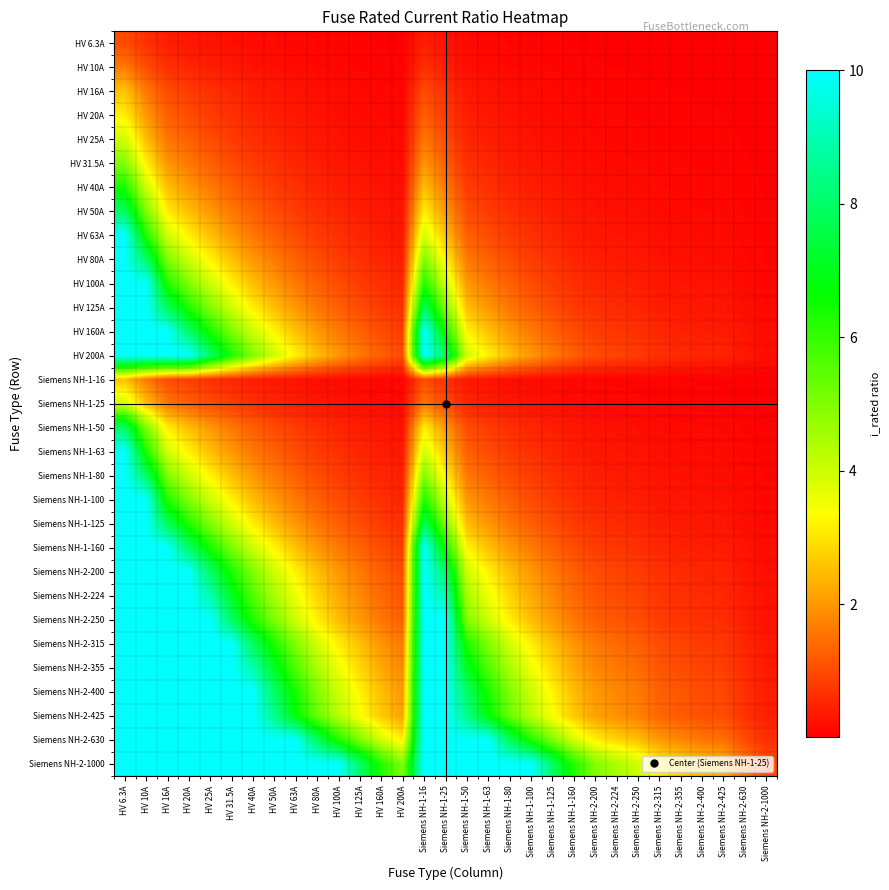

Reading left to right, extract all data points from this chart.

HV 6.3A: HV 6.3A=1.0	HV 10A=0.6	HV 16A=0.4	HV 20A=0.3	HV 25A=0.3	HV 31.5A=0.2	HV 40A=0.2	HV 50A=0.1	HV 63A=0.1	HV 80A=0.1	HV 100A=0.1	HV 125A=0.1	HV 160A=0.0	HV 200A=0.0	Siemens NH-1-16=0.4	Siemens NH-1-25=0.3	Siemens NH-1-50=0.1	Siemens NH-1-63=0.1	Siemens NH-1-80=0.1	Siemens NH-1-100=0.1	Siemens NH-1-125=0.1	Siemens NH-1-160=0.0	Siemens NH-2-200=0.0	Siemens NH-2-224=0.0	Siemens NH-2-250=0.0	Siemens NH-2-315=0.0	Siemens NH-2-355=0.0	Siemens NH-2-400=0.0	Siemens NH-2-425=0.0	Siemens NH-2-630=0.0	Siemens NH-2-1000=0.0
HV 10A: HV 6.3A=1.6	HV 10A=1.0	HV 16A=0.6	HV 20A=0.5	HV 25A=0.4	HV 31.5A=0.3	HV 40A=0.2	HV 50A=0.2	HV 63A=0.2	HV 80A=0.1	HV 100A=0.1	HV 125A=0.1	HV 160A=0.1	HV 200A=0.1	Siemens NH-1-16=0.6	Siemens NH-1-25=0.4	Siemens NH-1-50=0.2	Siemens NH-1-63=0.2	Siemens NH-1-80=0.1	Siemens NH-1-100=0.1	Siemens NH-1-125=0.1	Siemens NH-1-160=0.1	Siemens NH-2-200=0.1	Siemens NH-2-224=0.0	Siemens NH-2-250=0.0	Siemens NH-2-315=0.0	Siemens NH-2-355=0.0	Siemens NH-2-400=0.0	Siemens NH-2-425=0.0	Siemens NH-2-630=0.0	Siemens NH-2-1000=0.0
HV 16A: HV 6.3A=2.5	HV 10A=1.6	HV 16A=1.0	HV 20A=0.8	HV 25A=0.6	HV 31.5A=0.5	HV 40A=0.4	HV 50A=0.3	HV 63A=0.3	HV 80A=0.2	HV 100A=0.2	HV 125A=0.1	HV 160A=0.1	HV 200A=0.1	Siemens NH-1-16=1.0	Siemens NH-1-25=0.6	Siemens NH-1-50=0.3	Siemens NH-1-63=0.3	Siemens NH-1-80=0.2	Siemens NH-1-100=0.2	Siemens NH-1-125=0.1	Siemens NH-1-160=0.1	Siemens NH-2-200=0.1	Siemens NH-2-224=0.1	Siemens NH-2-250=0.1	Siemens NH-2-315=0.1	Siemens NH-2-355=0.0	Siemens NH-2-400=0.0	Siemens NH-2-425=0.0	Siemens NH-2-630=0.0	Siemens NH-2-1000=0.0
HV 20A: HV 6.3A=3.2	HV 10A=2.0	HV 16A=1.2	HV 20A=1.0	HV 25A=0.8	HV 31.5A=0.6	HV 40A=0.5	HV 50A=0.4	HV 63A=0.3	HV 80A=0.2	HV 100A=0.2	HV 125A=0.2	HV 160A=0.1	HV 200A=0.1	Siemens NH-1-16=1.2	Siemens NH-1-25=0.8	Siemens NH-1-50=0.4	Siemens NH-1-63=0.3	Siemens NH-1-80=0.2	Siemens NH-1-100=0.2	Siemens NH-1-125=0.2	Siemens NH-1-160=0.1	Siemens NH-2-200=0.1	Siemens NH-2-224=0.1	Siemens NH-2-250=0.1	Siemens NH-2-315=0.1	Siemens NH-2-355=0.1	Siemens NH-2-400=0.1	Siemens NH-2-425=0.0	Siemens NH-2-630=0.0	Siemens NH-2-1000=0.0
HV 25A: HV 6.3A=4.0	HV 10A=2.5	HV 16A=1.6	HV 20A=1.2	HV 25A=1.0	HV 31.5A=0.8	HV 40A=0.6	HV 50A=0.5	HV 63A=0.4	HV 80A=0.3	HV 100A=0.2	HV 125A=0.2	HV 160A=0.2	HV 200A=0.1	Siemens NH-1-16=1.6	Siemens NH-1-25=1.0	Siemens NH-1-50=0.5	Siemens NH-1-63=0.4	Siemens NH-1-80=0.3	Siemens NH-1-100=0.2	Siemens NH-1-125=0.2	Siemens NH-1-160=0.2	Siemens NH-2-200=0.1	Siemens NH-2-224=0.1	Siemens NH-2-250=0.1	Siemens NH-2-315=0.1	Siemens NH-2-355=0.1	Siemens NH-2-400=0.1	Siemens NH-2-425=0.1	Siemens NH-2-630=0.0	Siemens NH-2-1000=0.0
HV 31.5A: HV 6.3A=5.0	HV 10A=3.1	HV 16A=2.0	HV 20A=1.6	HV 25A=1.3	HV 31.5A=1.0	HV 40A=0.8	HV 50A=0.6	HV 63A=0.5	HV 80A=0.4	HV 100A=0.3	HV 125A=0.3	HV 160A=0.2	HV 200A=0.2	Siemens NH-1-16=2.0	Siemens NH-1-25=1.3	Siemens NH-1-50=0.6	Siemens NH-1-63=0.5	Siemens NH-1-80=0.4	Siemens NH-1-100=0.3	Siemens NH-1-125=0.3	Siemens NH-1-160=0.2	Siemens NH-2-200=0.2	Siemens NH-2-224=0.1	Siemens NH-2-250=0.1	Siemens NH-2-315=0.1	Siemens NH-2-355=0.1	Siemens NH-2-400=0.1	Siemens NH-2-425=0.1	Siemens NH-2-630=0.1	Siemens NH-2-1000=0.0
HV 40A: HV 6.3A=6.3	HV 10A=4.0	HV 16A=2.5	HV 20A=2.0	HV 25A=1.6	HV 31.5A=1.3	HV 40A=1.0	HV 50A=0.8	HV 63A=0.6	HV 80A=0.5	HV 100A=0.4	HV 125A=0.3	HV 160A=0.2	HV 200A=0.2	Siemens NH-1-16=2.5	Siemens NH-1-25=1.6	Siemens NH-1-50=0.8	Siemens NH-1-63=0.6	Siemens NH-1-80=0.5	Siemens NH-1-100=0.4	Siemens NH-1-125=0.3	Siemens NH-1-160=0.2	Siemens NH-2-200=0.2	Siemens NH-2-224=0.2	Siemens NH-2-250=0.2	Siemens NH-2-315=0.1	Siemens NH-2-355=0.1	Siemens NH-2-400=0.1	Siemens NH-2-425=0.1	Siemens NH-2-630=0.1	Siemens NH-2-1000=0.0
HV 50A: HV 6.3A=7.9	HV 10A=5.0	HV 16A=3.1	HV 20A=2.5	HV 25A=2.0	HV 31.5A=1.6	HV 40A=1.2	HV 50A=1.0	HV 63A=0.8	HV 80A=0.6	HV 100A=0.5	HV 125A=0.4	HV 160A=0.3	HV 200A=0.2	Siemens NH-1-16=3.1	Siemens NH-1-25=2.0	Siemens NH-1-50=1.0	Siemens NH-1-63=0.8	Siemens NH-1-80=0.6	Siemens NH-1-100=0.5	Siemens NH-1-125=0.4	Siemens NH-1-160=0.3	Siemens NH-2-200=0.2	Siemens NH-2-224=0.2	Siemens NH-2-250=0.2	Siemens NH-2-315=0.2	Siemens NH-2-355=0.1	Siemens NH-2-400=0.1	Siemens NH-2-425=0.1	Siemens NH-2-630=0.1	Siemens NH-2-1000=0.1
HV 63A: HV 6.3A=10.0	HV 10A=6.3	HV 16A=3.9	HV 20A=3.1	HV 25A=2.5	HV 31.5A=2.0	HV 40A=1.6	HV 50A=1.3	HV 63A=1.0	HV 80A=0.8	HV 100A=0.6	HV 125A=0.5	HV 160A=0.4	HV 200A=0.3	Siemens NH-1-16=3.9	Siemens NH-1-25=2.5	Siemens NH-1-50=1.3	Siemens NH-1-63=1.0	Siemens NH-1-80=0.8	Siemens NH-1-100=0.6	Siemens NH-1-125=0.5	Siemens NH-1-160=0.4	Siemens NH-2-200=0.3	Siemens NH-2-224=0.3	Siemens NH-2-250=0.3	Siemens NH-2-315=0.2	Siemens NH-2-355=0.2	Siemens NH-2-400=0.2	Siemens NH-2-425=0.1	Siemens NH-2-630=0.1	Siemens NH-2-1000=0.1
HV 80A: HV 6.3A=10.0	HV 10A=8.0	HV 16A=5.0	HV 20A=4.0	HV 25A=3.2	HV 31.5A=2.5	HV 40A=2.0	HV 50A=1.6	HV 63A=1.3	HV 80A=1.0	HV 100A=0.8	HV 125A=0.6	HV 160A=0.5	HV 200A=0.4	Siemens NH-1-16=5.0	Siemens NH-1-25=3.2	Siemens NH-1-50=1.6	Siemens NH-1-63=1.3	Siemens NH-1-80=1.0	Siemens NH-1-100=0.8	Siemens NH-1-125=0.6	Siemens NH-1-160=0.5	Siemens NH-2-200=0.4	Siemens NH-2-224=0.4	Siemens NH-2-250=0.3	Siemens NH-2-315=0.3	Siemens NH-2-355=0.2	Siemens NH-2-400=0.2	Siemens NH-2-425=0.2	Siemens NH-2-630=0.1	Siemens NH-2-1000=0.1
HV 100A: HV 6.3A=10.0	HV 10A=10.0	HV 16A=6.2	HV 20A=5.0	HV 25A=4.0	HV 31.5A=3.2	HV 40A=2.5	HV 50A=2.0	HV 63A=1.6	HV 80A=1.2	HV 100A=1.0	HV 125A=0.8	HV 160A=0.6	HV 200A=0.5	Siemens NH-1-16=6.2	Siemens NH-1-25=4.0	Siemens NH-1-50=2.0	Siemens NH-1-63=1.6	Siemens NH-1-80=1.2	Siemens NH-1-100=1.0	Siemens NH-1-125=0.8	Siemens NH-1-160=0.6	Siemens NH-2-200=0.5	Siemens NH-2-224=0.4	Siemens NH-2-250=0.4	Siemens NH-2-315=0.3	Siemens NH-2-355=0.3	Siemens NH-2-400=0.2	Siemens NH-2-425=0.2	Siemens NH-2-630=0.2	Siemens NH-2-1000=0.1
HV 125A: HV 6.3A=10.0	HV 10A=10.0	HV 16A=7.8	HV 20A=6.2	HV 25A=5.0	HV 31.5A=4.0	HV 40A=3.1	HV 50A=2.5	HV 63A=2.0	HV 80A=1.6	HV 100A=1.2	HV 125A=1.0	HV 160A=0.8	HV 200A=0.6	Siemens NH-1-16=7.8	Siemens NH-1-25=5.0	Siemens NH-1-50=2.5	Siemens NH-1-63=2.0	Siemens NH-1-80=1.6	Siemens NH-1-100=1.2	Siemens NH-1-125=1.0	Siemens NH-1-160=0.8	Siemens NH-2-200=0.6	Siemens NH-2-224=0.6	Siemens NH-2-250=0.5	Siemens NH-2-315=0.4	Siemens NH-2-355=0.4	Siemens NH-2-400=0.3	Siemens NH-2-425=0.3	Siemens NH-2-630=0.2	Siemens NH-2-1000=0.1
HV 160A: HV 6.3A=10.0	HV 10A=10.0	HV 16A=10.0	HV 20A=8.0	HV 25A=6.4	HV 31.5A=5.1	HV 40A=4.0	HV 50A=3.2	HV 63A=2.5	HV 80A=2.0	HV 100A=1.6	HV 125A=1.3	HV 160A=1.0	HV 200A=0.8	Siemens NH-1-16=10.0	Siemens NH-1-25=6.4	Siemens NH-1-50=3.2	Siemens NH-1-63=2.5	Siemens NH-1-80=2.0	Siemens NH-1-100=1.6	Siemens NH-1-125=1.3	Siemens NH-1-160=1.0	Siemens NH-2-200=0.8	Siemens NH-2-224=0.7	Siemens NH-2-250=0.6	Siemens NH-2-315=0.5	Siemens NH-2-355=0.5	Siemens NH-2-400=0.4	Siemens NH-2-425=0.4	Siemens NH-2-630=0.3	Siemens NH-2-1000=0.2
HV 200A: HV 6.3A=10.0	HV 10A=10.0	HV 16A=10.0	HV 20A=10.0	HV 25A=8.0	HV 31.5A=6.3	HV 40A=5.0	HV 50A=4.0	HV 63A=3.2	HV 80A=2.5	HV 100A=2.0	HV 125A=1.6	HV 160A=1.2	HV 200A=1.0	Siemens NH-1-16=10.0	Siemens NH-1-25=8.0	Siemens NH-1-50=4.0	Siemens NH-1-63=3.2	Siemens NH-1-80=2.5	Siemens NH-1-100=2.0	Siemens NH-1-125=1.6	Siemens NH-1-160=1.2	Siemens NH-2-200=1.0	Siemens NH-2-224=0.9	Siemens NH-2-250=0.8	Siemens NH-2-315=0.6	Siemens NH-2-355=0.6	Siemens NH-2-400=0.5	Siemens NH-2-425=0.5	Siemens NH-2-630=0.3	Siemens NH-2-1000=0.2
Siemens NH-1-16: HV 6.3A=2.5	HV 10A=1.6	HV 16A=1.0	HV 20A=0.8	HV 25A=0.6	HV 31.5A=0.5	HV 40A=0.4	HV 50A=0.3	HV 63A=0.3	HV 80A=0.2	HV 100A=0.2	HV 125A=0.1	HV 160A=0.1	HV 200A=0.1	Siemens NH-1-16=1.0	Siemens NH-1-25=0.6	Siemens NH-1-50=0.3	Siemens NH-1-63=0.3	Siemens NH-1-80=0.2	Siemens NH-1-100=0.2	Siemens NH-1-125=0.1	Siemens NH-1-160=0.1	Siemens NH-2-200=0.1	Siemens NH-2-224=0.1	Siemens NH-2-250=0.1	Siemens NH-2-315=0.1	Siemens NH-2-355=0.0	Siemens NH-2-400=0.0	Siemens NH-2-425=0.0	Siemens NH-2-630=0.0	Siemens NH-2-1000=0.0
Siemens NH-1-25: HV 6.3A=4.0	HV 10A=2.5	HV 16A=1.6	HV 20A=1.2	HV 25A=1.0	HV 31.5A=0.8	HV 40A=0.6	HV 50A=0.5	HV 63A=0.4	HV 80A=0.3	HV 100A=0.2	HV 125A=0.2	HV 160A=0.2	HV 200A=0.1	Siemens NH-1-16=1.6	Siemens NH-1-25=1.0	Siemens NH-1-50=0.5	Siemens NH-1-63=0.4	Siemens NH-1-80=0.3	Siemens NH-1-100=0.2	Siemens NH-1-125=0.2	Siemens NH-1-160=0.2	Siemens NH-2-200=0.1	Siemens NH-2-224=0.1	Siemens NH-2-250=0.1	Siemens NH-2-315=0.1	Siemens NH-2-355=0.1	Siemens NH-2-400=0.1	Siemens NH-2-425=0.1	Siemens NH-2-630=0.0	Siemens NH-2-1000=0.0
Siemens NH-1-50: HV 6.3A=7.9	HV 10A=5.0	HV 16A=3.1	HV 20A=2.5	HV 25A=2.0	HV 31.5A=1.6	HV 40A=1.2	HV 50A=1.0	HV 63A=0.8	HV 80A=0.6	HV 100A=0.5	HV 125A=0.4	HV 160A=0.3	HV 200A=0.2	Siemens NH-1-16=3.1	Siemens NH-1-25=2.0	Siemens NH-1-50=1.0	Siemens NH-1-63=0.8	Siemens NH-1-80=0.6	Siemens NH-1-100=0.5	Siemens NH-1-125=0.4	Siemens NH-1-160=0.3	Siemens NH-2-200=0.2	Siemens NH-2-224=0.2	Siemens NH-2-250=0.2	Siemens NH-2-315=0.2	Siemens NH-2-355=0.1	Siemens NH-2-400=0.1	Siemens NH-2-425=0.1	Siemens NH-2-630=0.1	Siemens NH-2-1000=0.1
Siemens NH-1-63: HV 6.3A=10.0	HV 10A=6.3	HV 16A=3.9	HV 20A=3.1	HV 25A=2.5	HV 31.5A=2.0	HV 40A=1.6	HV 50A=1.3	HV 63A=1.0	HV 80A=0.8	HV 100A=0.6	HV 125A=0.5	HV 160A=0.4	HV 200A=0.3	Siemens NH-1-16=3.9	Siemens NH-1-25=2.5	Siemens NH-1-50=1.3	Siemens NH-1-63=1.0	Siemens NH-1-80=0.8	Siemens NH-1-100=0.6	Siemens NH-1-125=0.5	Siemens NH-1-160=0.4	Siemens NH-2-200=0.3	Siemens NH-2-224=0.3	Siemens NH-2-250=0.3	Siemens NH-2-315=0.2	Siemens NH-2-355=0.2	Siemens NH-2-400=0.2	Siemens NH-2-425=0.1	Siemens NH-2-630=0.1	Siemens NH-2-1000=0.1
Siemens NH-1-80: HV 6.3A=10.0	HV 10A=8.0	HV 16A=5.0	HV 20A=4.0	HV 25A=3.2	HV 31.5A=2.5	HV 40A=2.0	HV 50A=1.6	HV 63A=1.3	HV 80A=1.0	HV 100A=0.8	HV 125A=0.6	HV 160A=0.5	HV 200A=0.4	Siemens NH-1-16=5.0	Siemens NH-1-25=3.2	Siemens NH-1-50=1.6	Siemens NH-1-63=1.3	Siemens NH-1-80=1.0	Siemens NH-1-100=0.8	Siemens NH-1-125=0.6	Siemens NH-1-160=0.5	Siemens NH-2-200=0.4	Siemens NH-2-224=0.4	Siemens NH-2-250=0.3	Siemens NH-2-315=0.3	Siemens NH-2-355=0.2	Siemens NH-2-400=0.2	Siemens NH-2-425=0.2	Siemens NH-2-630=0.1	Siemens NH-2-1000=0.1
Siemens NH-1-100: HV 6.3A=10.0	HV 10A=10.0	HV 16A=6.2	HV 20A=5.0	HV 25A=4.0	HV 31.5A=3.2	HV 40A=2.5	HV 50A=2.0	HV 63A=1.6	HV 80A=1.2	HV 100A=1.0	HV 125A=0.8	HV 160A=0.6	HV 200A=0.5	Siemens NH-1-16=6.2	Siemens NH-1-25=4.0	Siemens NH-1-50=2.0	Siemens NH-1-63=1.6	Siemens NH-1-80=1.2	Siemens NH-1-100=1.0	Siemens NH-1-125=0.8	Siemens NH-1-160=0.6	Siemens NH-2-200=0.5	Siemens NH-2-224=0.4	Siemens NH-2-250=0.4	Siemens NH-2-315=0.3	Siemens NH-2-355=0.3	Siemens NH-2-400=0.2	Siemens NH-2-425=0.2	Siemens NH-2-630=0.2	Siemens NH-2-1000=0.1
Siemens NH-1-125: HV 6.3A=10.0	HV 10A=10.0	HV 16A=7.8	HV 20A=6.2	HV 25A=5.0	HV 31.5A=4.0	HV 40A=3.1	HV 50A=2.5	HV 63A=2.0	HV 80A=1.6	HV 100A=1.2	HV 125A=1.0	HV 160A=0.8	HV 200A=0.6	Siemens NH-1-16=7.8	Siemens NH-1-25=5.0	Siemens NH-1-50=2.5	Siemens NH-1-63=2.0	Siemens NH-1-80=1.6	Siemens NH-1-100=1.2	Siemens NH-1-125=1.0	Siemens NH-1-160=0.8	Siemens NH-2-200=0.6	Siemens NH-2-224=0.6	Siemens NH-2-250=0.5	Siemens NH-2-315=0.4	Siemens NH-2-355=0.4	Siemens NH-2-400=0.3	Siemens NH-2-425=0.3	Siemens NH-2-630=0.2	Siemens NH-2-1000=0.1
Siemens NH-1-160: HV 6.3A=10.0	HV 10A=10.0	HV 16A=10.0	HV 20A=8.0	HV 25A=6.4	HV 31.5A=5.1	HV 40A=4.0	HV 50A=3.2	HV 63A=2.5	HV 80A=2.0	HV 100A=1.6	HV 125A=1.3	HV 160A=1.0	HV 200A=0.8	Siemens NH-1-16=10.0	Siemens NH-1-25=6.4	Siemens NH-1-50=3.2	Siemens NH-1-63=2.5	Siemens NH-1-80=2.0	Siemens NH-1-100=1.6	Siemens NH-1-125=1.3	Siemens NH-1-160=1.0	Siemens NH-2-200=0.8	Siemens NH-2-224=0.7	Siemens NH-2-250=0.6	Siemens NH-2-315=0.5	Siemens NH-2-355=0.5	Siemens NH-2-400=0.4	Siemens NH-2-425=0.4	Siemens NH-2-630=0.3	Siemens NH-2-1000=0.2
Siemens NH-2-200: HV 6.3A=10.0	HV 10A=10.0	HV 16A=10.0	HV 20A=10.0	HV 25A=8.0	HV 31.5A=6.3	HV 40A=5.0	HV 50A=4.0	HV 63A=3.2	HV 80A=2.5	HV 100A=2.0	HV 125A=1.6	HV 160A=1.2	HV 200A=1.0	Siemens NH-1-16=10.0	Siemens NH-1-25=8.0	Siemens NH-1-50=4.0	Siemens NH-1-63=3.2	Siemens NH-1-80=2.5	Siemens NH-1-100=2.0	Siemens NH-1-125=1.6	Siemens NH-1-160=1.2	Siemens NH-2-200=1.0	Siemens NH-2-224=0.9	Siemens NH-2-250=0.8	Siemens NH-2-315=0.6	Siemens NH-2-355=0.6	Siemens NH-2-400=0.5	Siemens NH-2-425=0.5	Siemens NH-2-630=0.3	Siemens NH-2-1000=0.2
Siemens NH-2-224: HV 6.3A=10.0	HV 10A=10.0	HV 16A=10.0	HV 20A=10.0	HV 25A=9.0	HV 31.5A=7.1	HV 40A=5.6	HV 50A=4.5	HV 63A=3.6	HV 80A=2.8	HV 100A=2.2	HV 125A=1.8	HV 160A=1.4	HV 200A=1.1	Siemens NH-1-16=10.0	Siemens NH-1-25=9.0	Siemens NH-1-50=4.5	Siemens NH-1-63=3.6	Siemens NH-1-80=2.8	Siemens NH-1-100=2.2	Siemens NH-1-125=1.8	Siemens NH-1-160=1.4	Siemens NH-2-200=1.1	Siemens NH-2-224=1.0	Siemens NH-2-250=0.9	Siemens NH-2-315=0.7	Siemens NH-2-355=0.6	Siemens NH-2-400=0.6	Siemens NH-2-425=0.5	Siemens NH-2-630=0.4	Siemens NH-2-1000=0.2
Siemens NH-2-250: HV 6.3A=10.0	HV 10A=10.0	HV 16A=10.0	HV 20A=10.0	HV 25A=10.0	HV 31.5A=7.9	HV 40A=6.2	HV 50A=5.0	HV 63A=4.0	HV 80A=3.1	HV 100A=2.5	HV 125A=2.0	HV 160A=1.6	HV 200A=1.2	Siemens NH-1-16=10.0	Siemens NH-1-25=10.0	Siemens NH-1-50=5.0	Siemens NH-1-63=4.0	Siemens NH-1-80=3.1	Siemens NH-1-100=2.5	Siemens NH-1-125=2.0	Siemens NH-1-160=1.6	Siemens NH-2-200=1.2	Siemens NH-2-224=1.1	Siemens NH-2-250=1.0	Siemens NH-2-315=0.8	Siemens NH-2-355=0.7	Siemens NH-2-400=0.6	Siemens NH-2-425=0.6	Siemens NH-2-630=0.4	Siemens NH-2-1000=0.2
Siemens NH-2-315: HV 6.3A=10.0	HV 10A=10.0	HV 16A=10.0	HV 20A=10.0	HV 25A=10.0	HV 31.5A=10.0	HV 40A=7.9	HV 50A=6.3	HV 63A=5.0	HV 80A=3.9	HV 100A=3.1	HV 125A=2.5	HV 160A=2.0	HV 200A=1.6	Siemens NH-1-16=10.0	Siemens NH-1-25=10.0	Siemens NH-1-50=6.3	Siemens NH-1-63=5.0	Siemens NH-1-80=3.9	Siemens NH-1-100=3.1	Siemens NH-1-125=2.5	Siemens NH-1-160=2.0	Siemens NH-2-200=1.6	Siemens NH-2-224=1.4	Siemens NH-2-250=1.3	Siemens NH-2-315=1.0	Siemens NH-2-355=0.9	Siemens NH-2-400=0.8	Siemens NH-2-425=0.7	Siemens NH-2-630=0.5	Siemens NH-2-1000=0.3
Siemens NH-2-355: HV 6.3A=10.0	HV 10A=10.0	HV 16A=10.0	HV 20A=10.0	HV 25A=10.0	HV 31.5A=10.0	HV 40A=8.9	HV 50A=7.1	HV 63A=5.6	HV 80A=4.4	HV 100A=3.5	HV 125A=2.8	HV 160A=2.2	HV 200A=1.8	Siemens NH-1-16=10.0	Siemens NH-1-25=10.0	Siemens NH-1-50=7.1	Siemens NH-1-63=5.6	Siemens NH-1-80=4.4	Siemens NH-1-100=3.5	Siemens NH-1-125=2.8	Siemens NH-1-160=2.2	Siemens NH-2-200=1.8	Siemens NH-2-224=1.6	Siemens NH-2-250=1.4	Siemens NH-2-315=1.1	Siemens NH-2-355=1.0	Siemens NH-2-400=0.9	Siemens NH-2-425=0.8	Siemens NH-2-630=0.6	Siemens NH-2-1000=0.4
Siemens NH-2-400: HV 6.3A=10.0	HV 10A=10.0	HV 16A=10.0	HV 20A=10.0	HV 25A=10.0	HV 31.5A=10.0	HV 40A=10.0	HV 50A=8.0	HV 63A=6.3	HV 80A=5.0	HV 100A=4.0	HV 125A=3.2	HV 160A=2.5	HV 200A=2.0	Siemens NH-1-16=10.0	Siemens NH-1-25=10.0	Siemens NH-1-50=8.0	Siemens NH-1-63=6.3	Siemens NH-1-80=5.0	Siemens NH-1-100=4.0	Siemens NH-1-125=3.2	Siemens NH-1-160=2.5	Siemens NH-2-200=2.0	Siemens NH-2-224=1.8	Siemens NH-2-250=1.6	Siemens NH-2-315=1.3	Siemens NH-2-355=1.1	Siemens NH-2-400=1.0	Siemens NH-2-425=0.9	Siemens NH-2-630=0.6	Siemens NH-2-1000=0.4
Siemens NH-2-425: HV 6.3A=10.0	HV 10A=10.0	HV 16A=10.0	HV 20A=10.0	HV 25A=10.0	HV 31.5A=10.0	HV 40A=10.0	HV 50A=8.5	HV 63A=6.7	HV 80A=5.3	HV 100A=4.2	HV 125A=3.4	HV 160A=2.7	HV 200A=2.1	Siemens NH-1-16=10.0	Siemens NH-1-25=10.0	Siemens NH-1-50=8.5	Siemens NH-1-63=6.7	Siemens NH-1-80=5.3	Siemens NH-1-100=4.2	Siemens NH-1-125=3.4	Siemens NH-1-160=2.7	Siemens NH-2-200=2.1	Siemens NH-2-224=1.9	Siemens NH-2-250=1.7	Siemens NH-2-315=1.3	Siemens NH-2-355=1.2	Siemens NH-2-400=1.1	Siemens NH-2-425=1.0	Siemens NH-2-630=0.7	Siemens NH-2-1000=0.4
Siemens NH-2-630: HV 6.3A=10.0	HV 10A=10.0	HV 16A=10.0	HV 20A=10.0	HV 25A=10.0	HV 31.5A=10.0	HV 40A=10.0	HV 50A=10.0	HV 63A=10.0	HV 80A=7.9	HV 100A=6.3	HV 125A=5.0	HV 160A=3.9	HV 200A=3.1	Siemens NH-1-16=10.0	Siemens NH-1-25=10.0	Siemens NH-1-50=10.0	Siemens NH-1-63=10.0	Siemens NH-1-80=7.9	Siemens NH-1-100=6.3	Siemens NH-1-125=5.0	Siemens NH-1-160=3.9	Siemens NH-2-200=3.1	Siemens NH-2-224=2.8	Siemens NH-2-250=2.5	Siemens NH-2-315=2.0	Siemens NH-2-355=1.8	Siemens NH-2-400=1.6	Siemens NH-2-425=1.5	Siemens NH-2-630=1.0	Siemens NH-2-1000=0.6
Siemens NH-2-1000: HV 6.3A=10.0	HV 10A=10.0	HV 16A=10.0	HV 20A=10.0	HV 25A=10.0	HV 31.5A=10.0	HV 40A=10.0	HV 50A=10.0	HV 63A=10.0	HV 80A=10.0	HV 100A=10.0	HV 125A=8.0	HV 160A=6.2	HV 200A=5.0	Siemens NH-1-16=10.0	Siemens NH-1-25=10.0	Siemens NH-1-50=10.0	Siemens NH-1-63=10.0	Siemens NH-1-80=10.0	Siemens NH-1-100=10.0	Siemens NH-1-125=8.0	Siemens NH-1-160=6.2	Siemens NH-2-200=5.0	Siemens NH-2-224=4.5	Siemens NH-2-250=4.0	Siemens NH-2-315=3.2	Siemens NH-2-355=2.8	Siemens NH-2-400=2.5	Siemens NH-2-425=2.4	Siemens NH-2-630=1.6	Siemens NH-2-1000=1.0